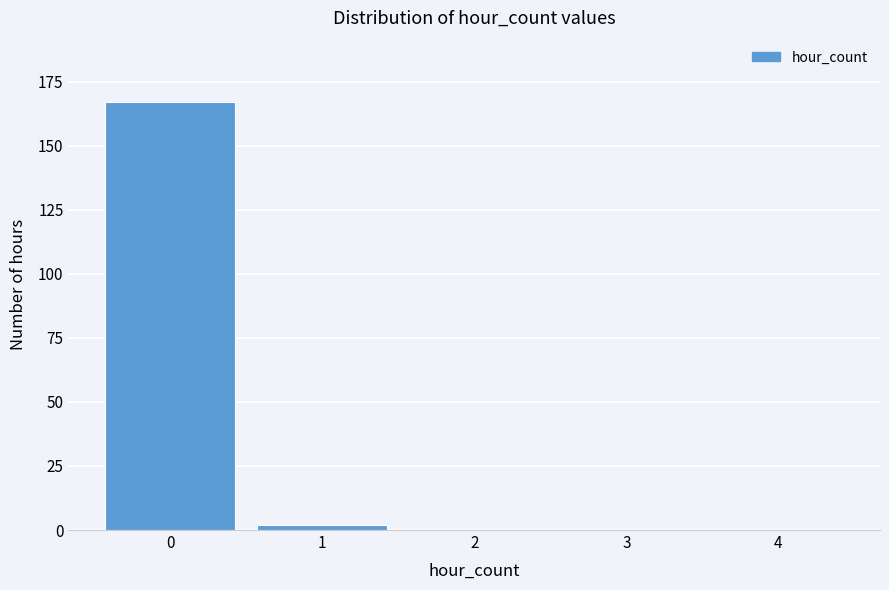

Reading left to right, list all the values displayed in this chart.

0=167	1=2	2=0	3=0	4=0